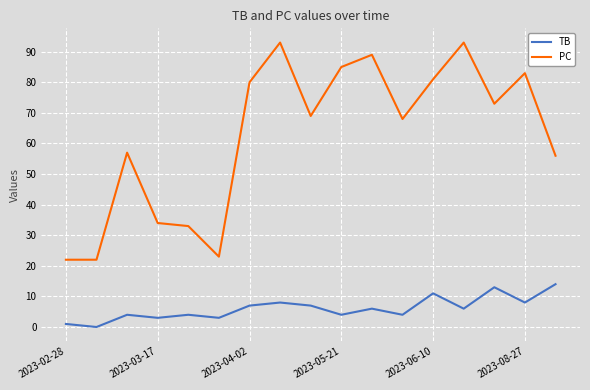

True or false: TB has more than 1 points higher than both neighbors.

True